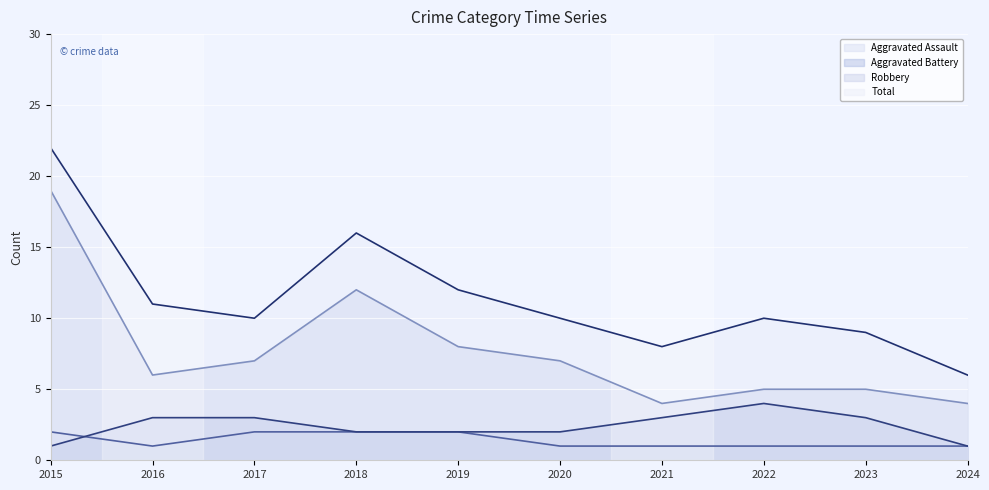

At which label does Aggravated Assault reach its peak?

2015